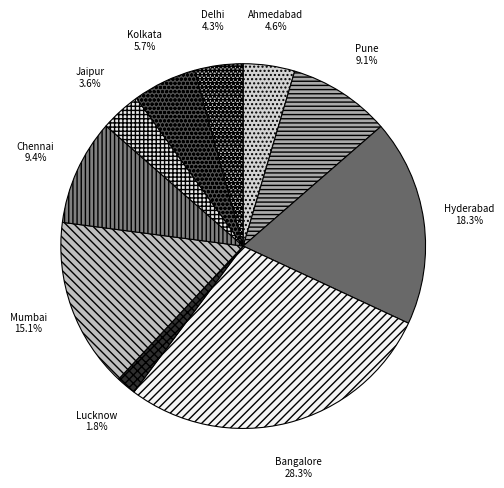

Does any single category account for the majority?

No